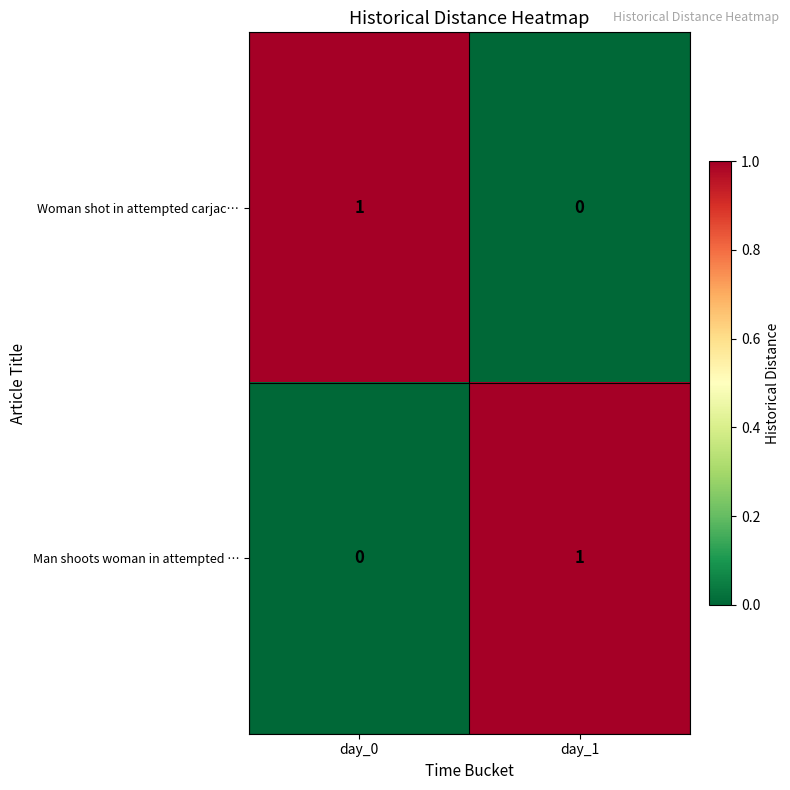

Which category has the lowest value in the Man shoots woman in attempted … series?

day_0